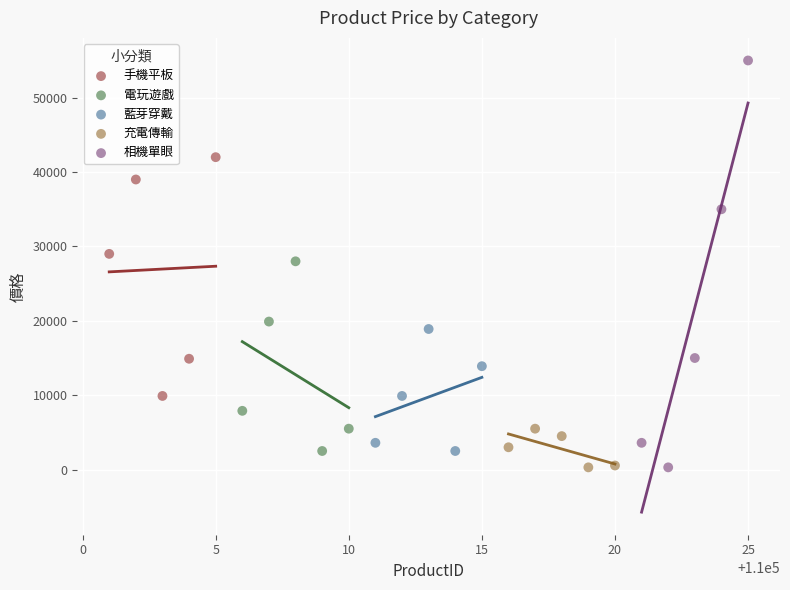

Which series has the widest spread of Y values?

相機單眼